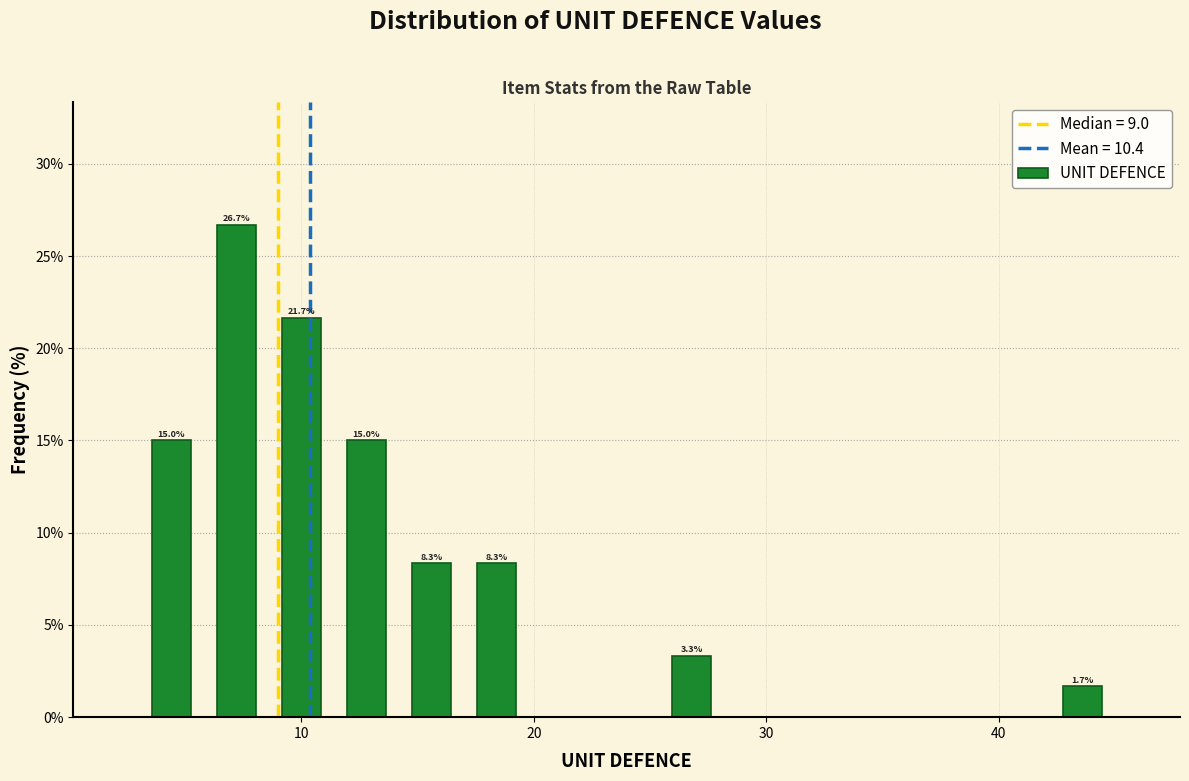

Around what value on the x-axis is the tallest bar? Give the approximate position of its centre, as read against the axis.

7